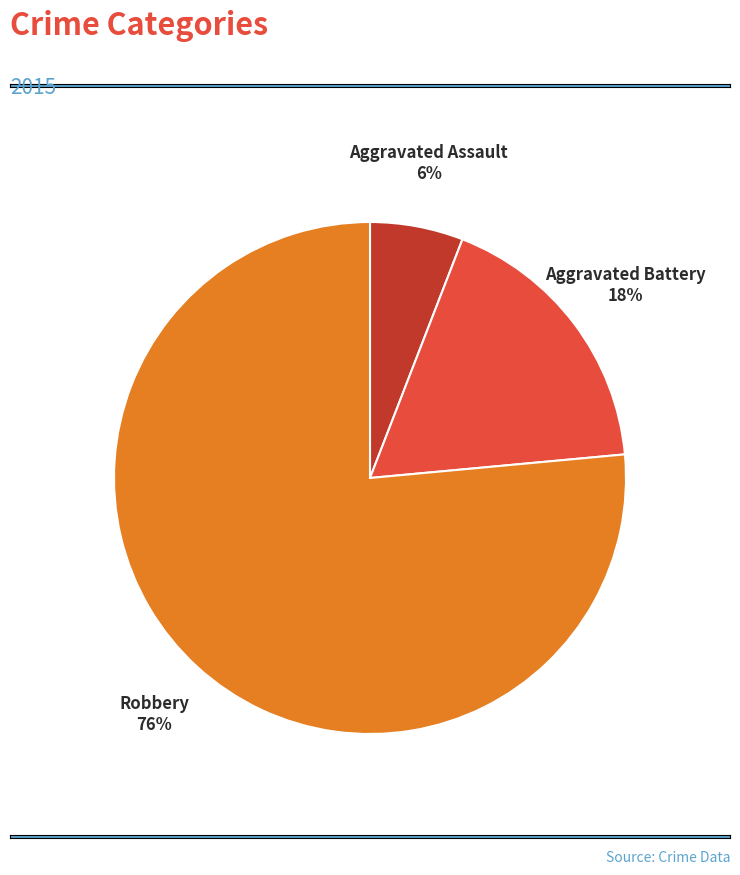

What is the largest slice in the pie chart?

Robbery